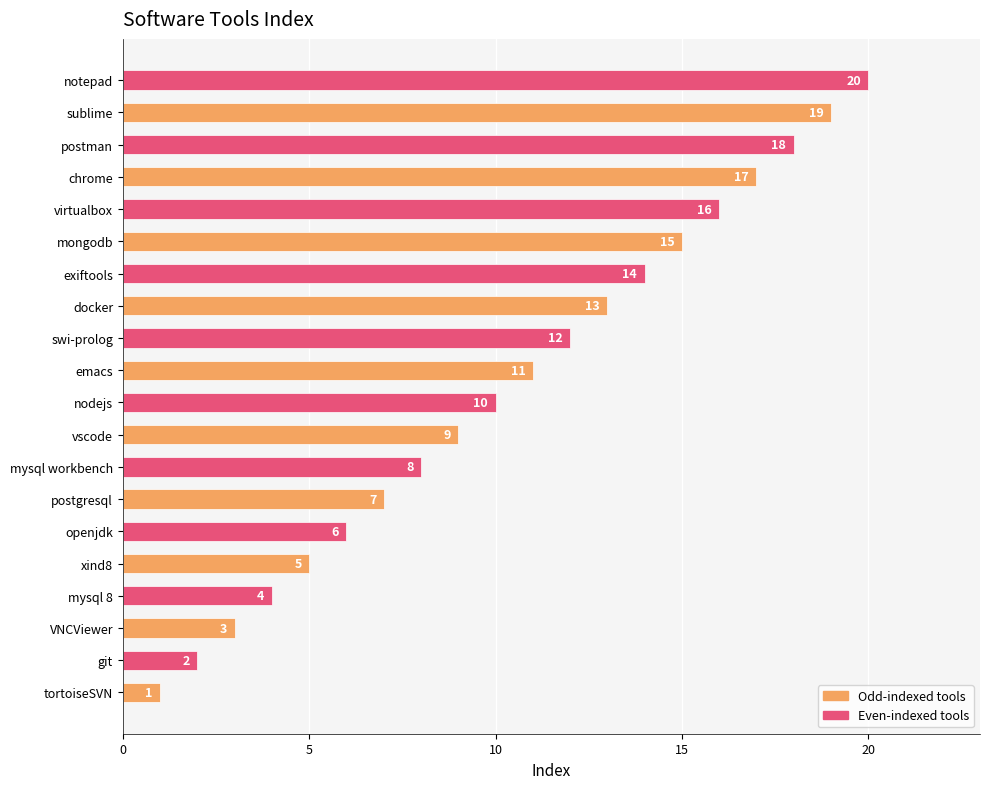

Which label corresponds to the largest value in the chart?

notepad